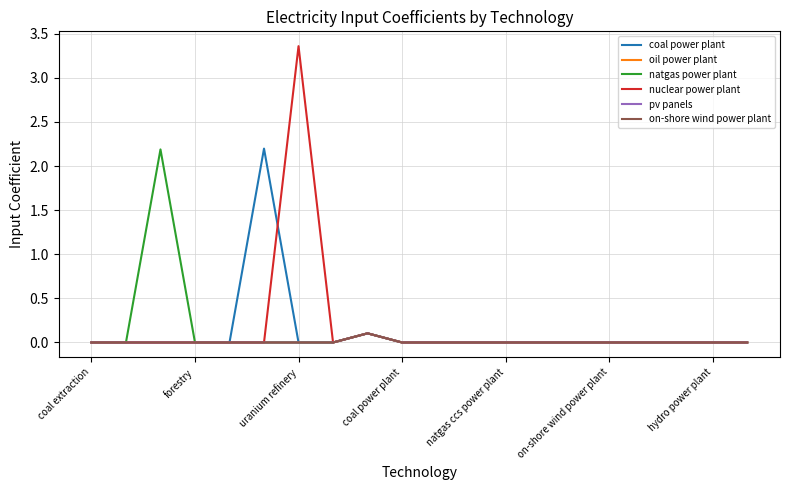

Which category has the highest value in the nuclear power plant series?

uranium refinery